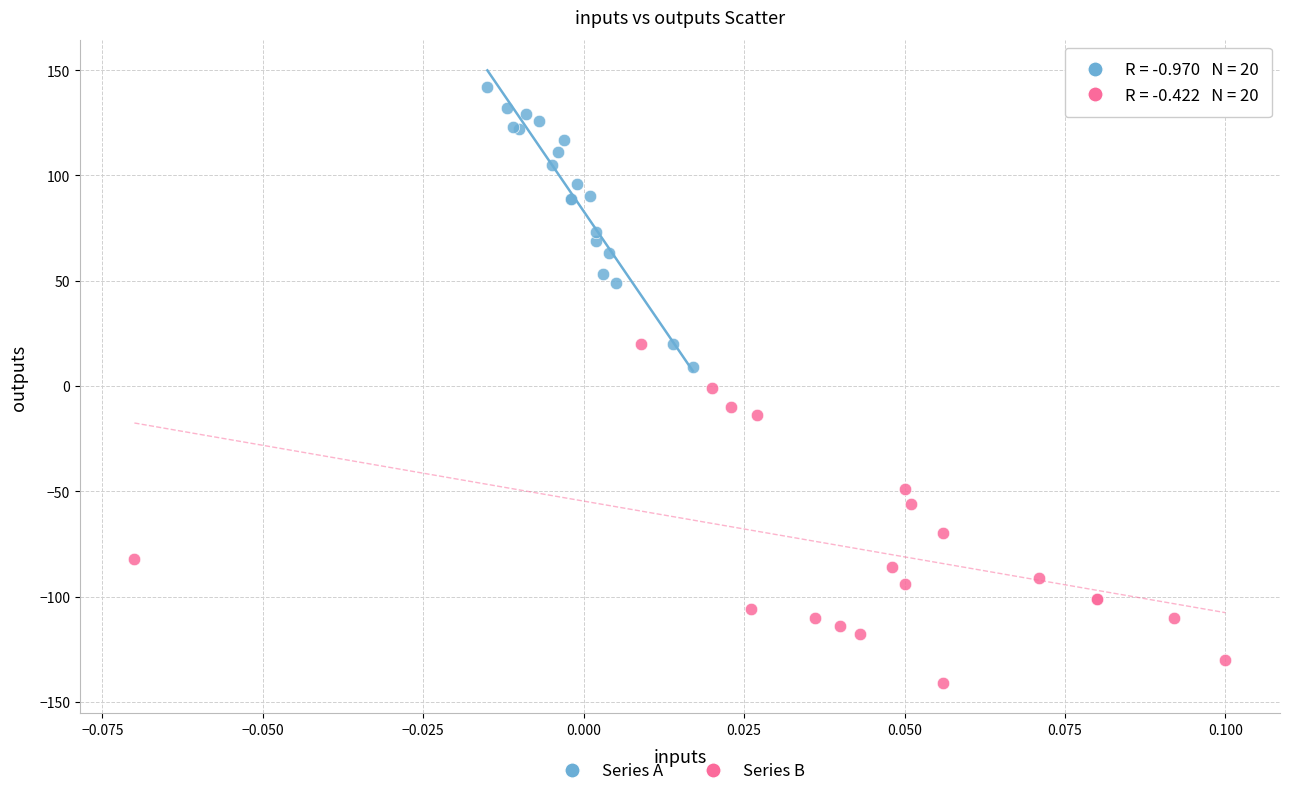

Which series contains the highest Y value?

Series A